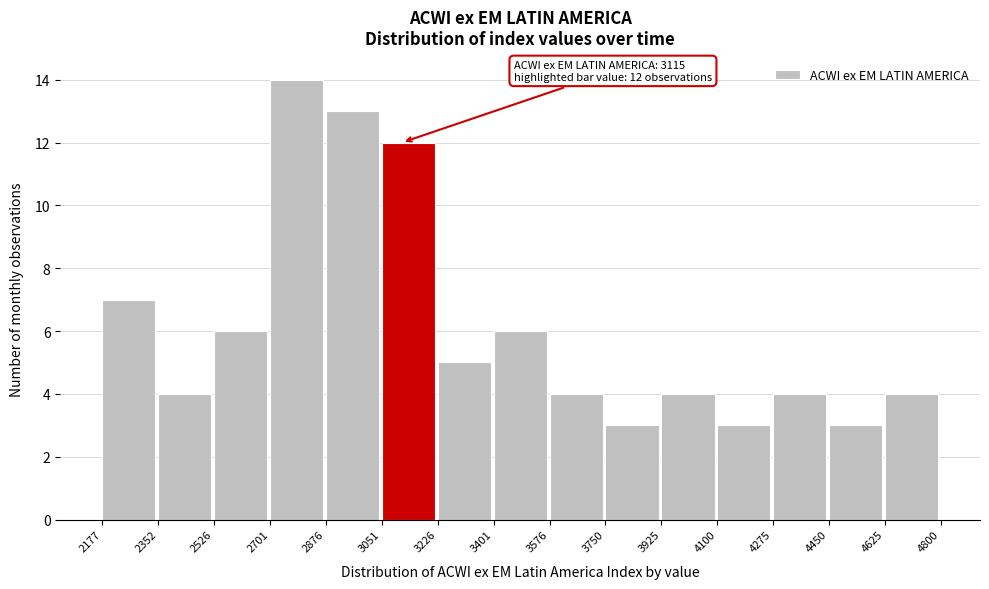

Which range on the x-axis has the tallest bar?

2701 to 2876